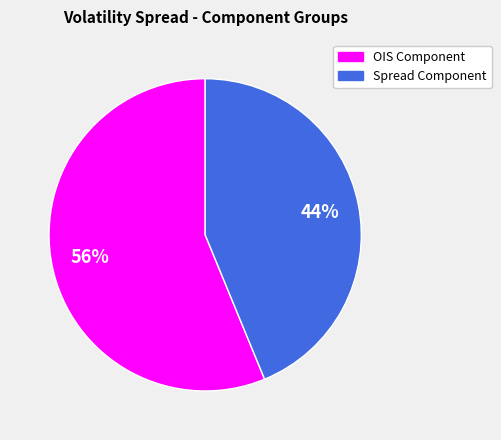

Is there a majority slice in this chart?

Yes